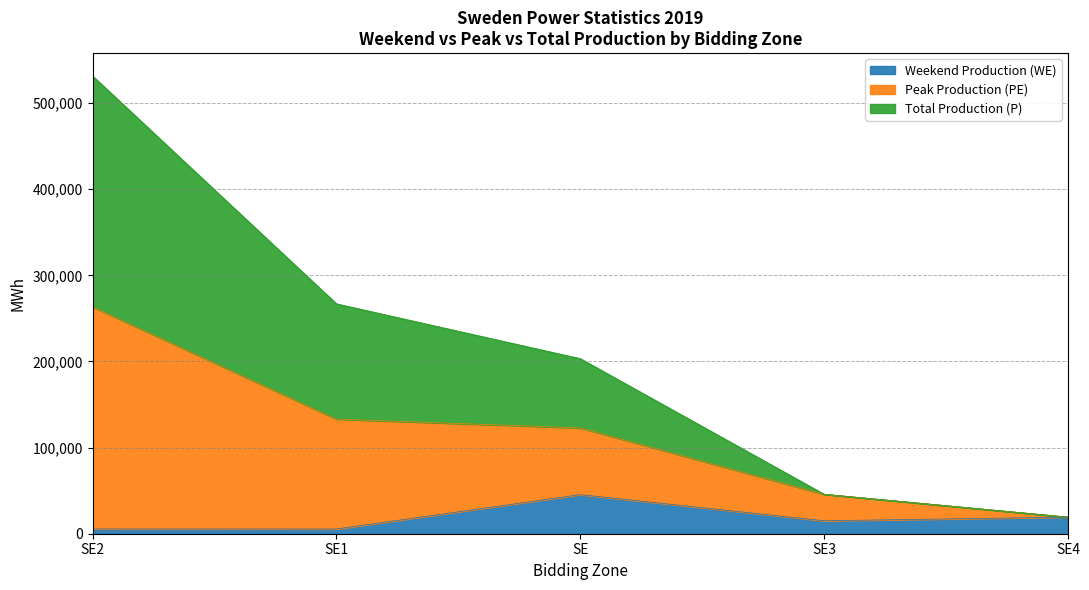

How many lines are shown in the chart?

3